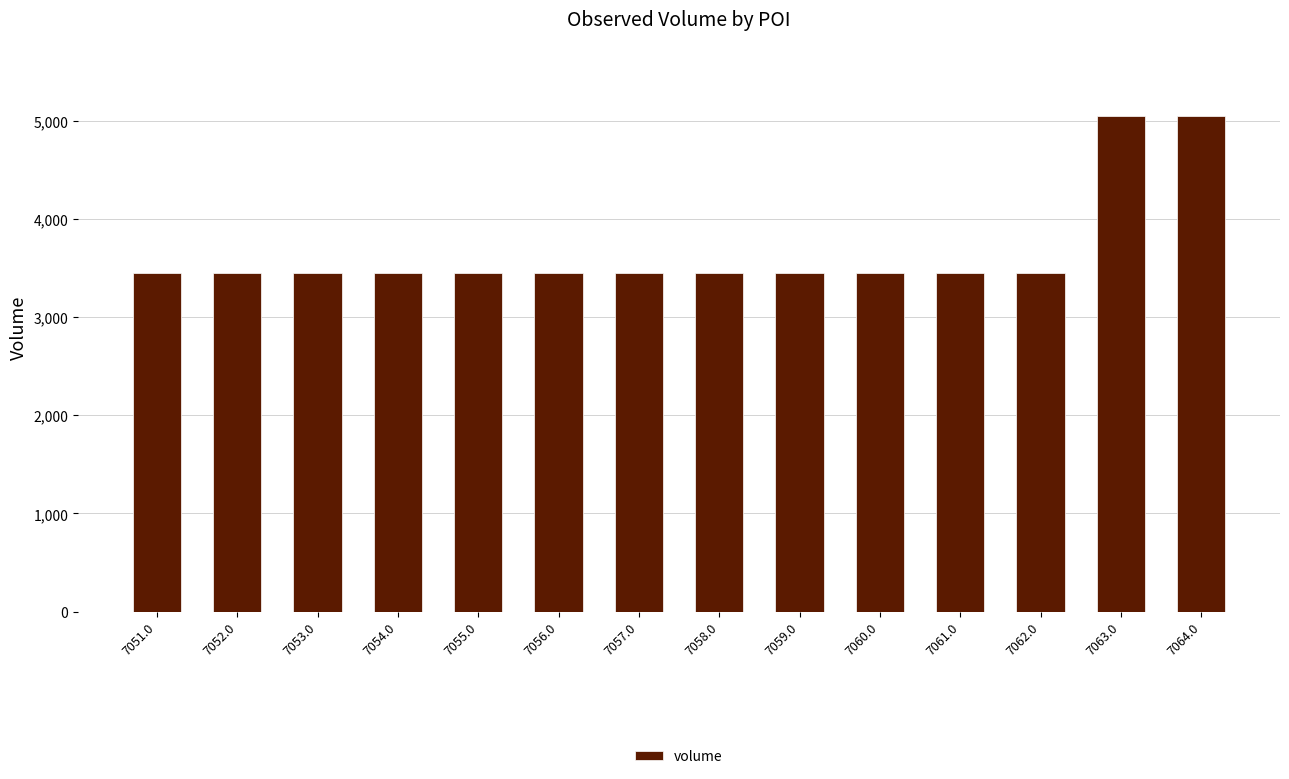

Approximately how many times larger is the value at 7061.0 compared to 7055.0?

1.0